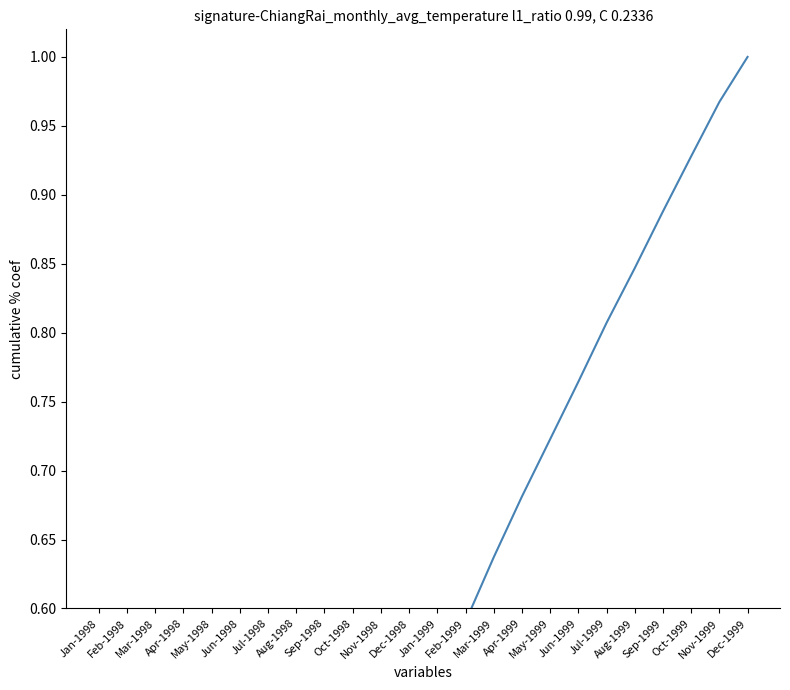

List the labels in order of value, largest first.

Dec-1999, Nov-1999, Oct-1999, Sep-1999, Aug-1999, Jul-1999, Jun-1999, May-1999, Apr-1999, Mar-1999, Feb-1999, Jan-1999, Dec-1998, Nov-1998, Oct-1998, Sep-1998, Aug-1998, Jul-1998, Jun-1998, May-1998, Apr-1998, Mar-1998, Feb-1998, Jan-1998